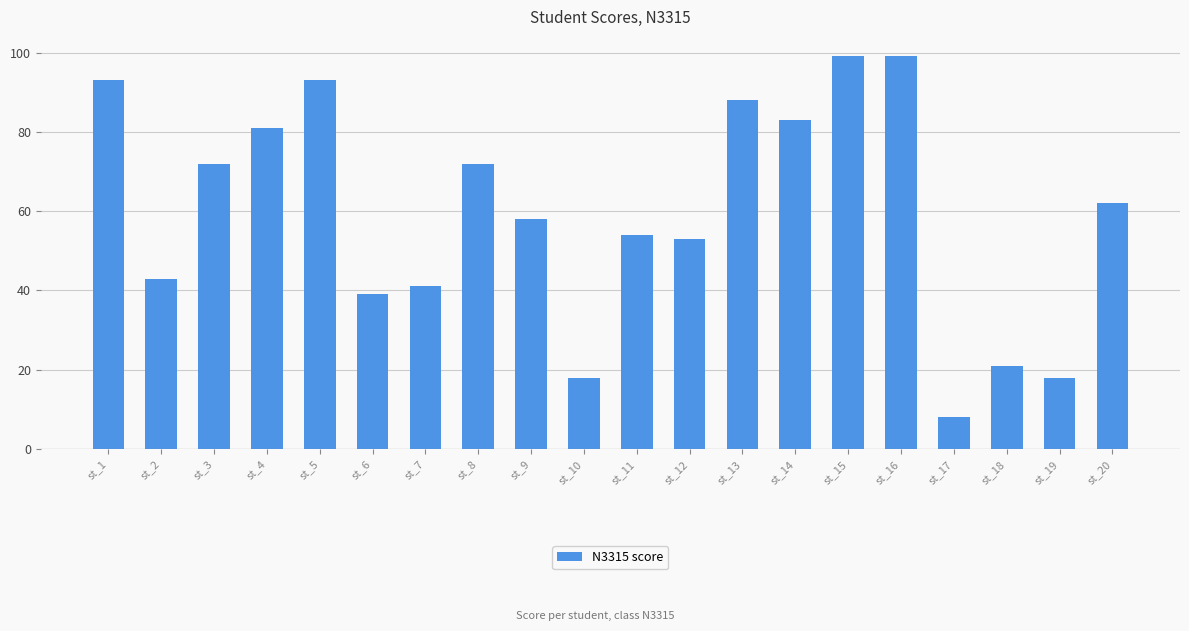

What is the approximate value at st_7, to the nearest 5?

40